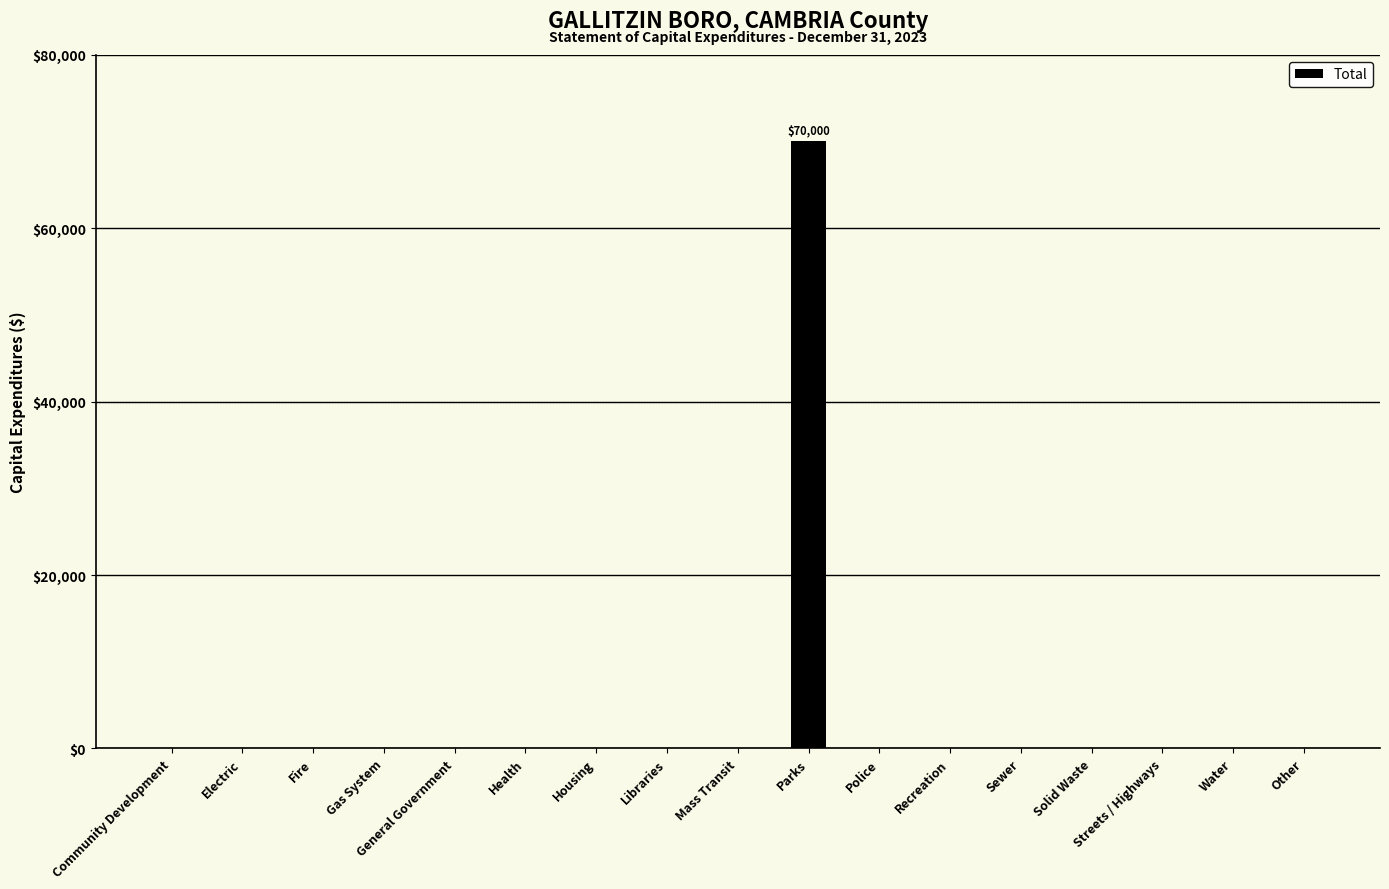

Which label corresponds to the largest value in the chart?

Parks